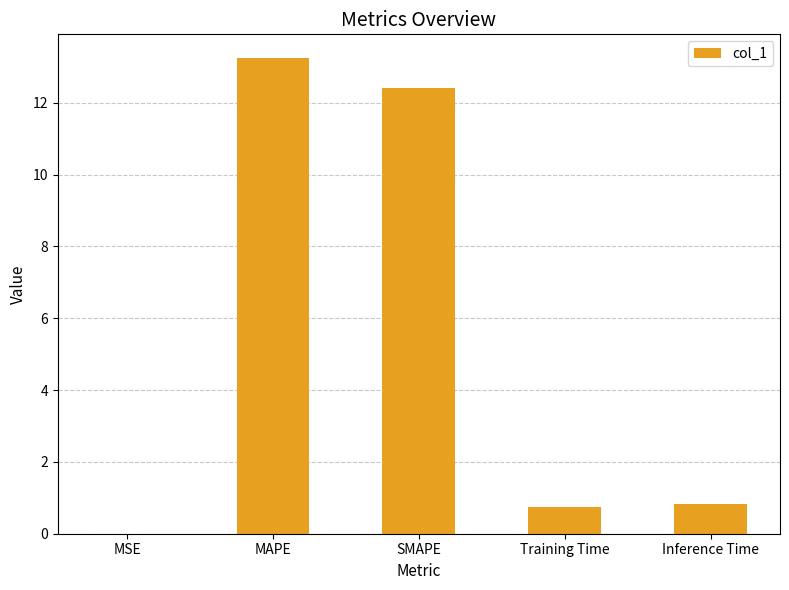

The value at Training Time is 0.8. True or false?

True